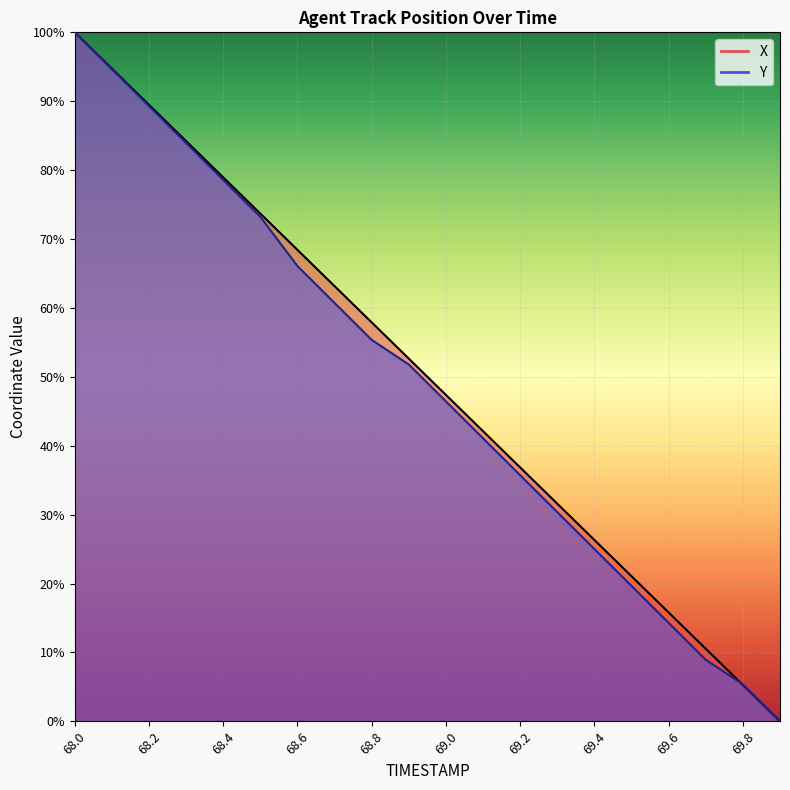

Which series ends up on top after the final intersection of Y and X?

Y